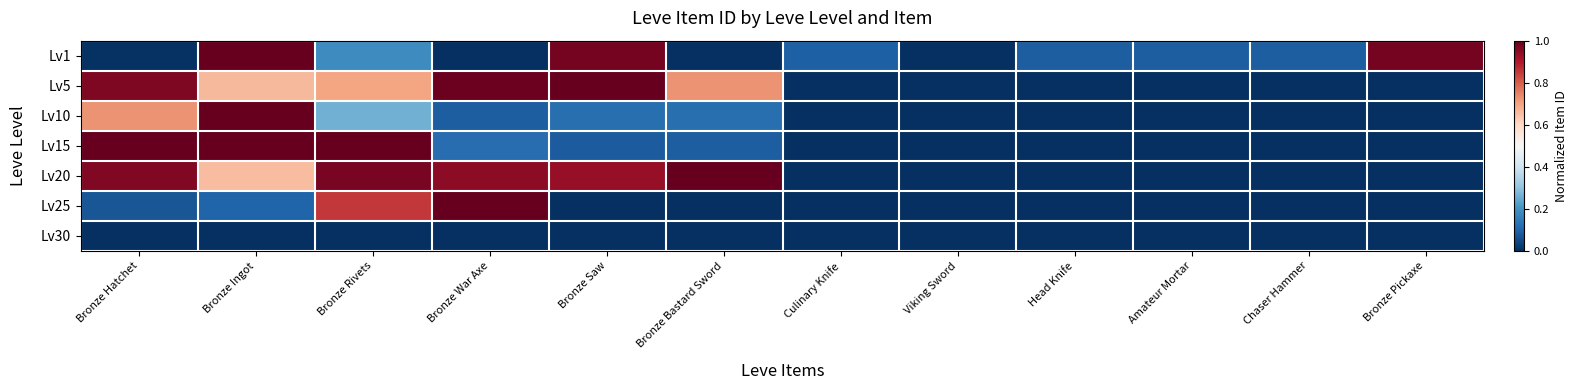

Reading right to left, extract all data points from this chart.

Lv1: Bronze Pickaxe=1.0	Chaser Hammer=0.1	Amateur Mortar=0.1	Head Knife=0.1	Viking Sword=0.0	Culinary Knife=0.1	Bronze Bastard Sword=0.0	Bronze Saw=1.0	Bronze War Axe=0.0	Bronze Rivets=0.2	Bronze Ingot=1.0	Bronze Hatchet=0.0
Lv5: Bronze Pickaxe=0.0	Chaser Hammer=0.0	Amateur Mortar=0.0	Head Knife=0.0	Viking Sword=0.0	Culinary Knife=0.0	Bronze Bastard Sword=0.7	Bronze Saw=1.0	Bronze War Axe=1.0	Bronze Rivets=0.7	Bronze Ingot=0.7	Bronze Hatchet=1.0
Lv10: Bronze Pickaxe=0.0	Chaser Hammer=0.0	Amateur Mortar=0.0	Head Knife=0.0	Viking Sword=0.0	Culinary Knife=0.0	Bronze Bastard Sword=0.1	Bronze Saw=0.1	Bronze War Axe=0.1	Bronze Rivets=0.3	Bronze Ingot=1.0	Bronze Hatchet=0.7
Lv15: Bronze Pickaxe=0.0	Chaser Hammer=0.0	Amateur Mortar=0.0	Head Knife=0.0	Viking Sword=0.0	Culinary Knife=0.0	Bronze Bastard Sword=0.1	Bronze Saw=0.1	Bronze War Axe=0.1	Bronze Rivets=1.0	Bronze Ingot=1.0	Bronze Hatchet=1.0
Lv20: Bronze Pickaxe=0.0	Chaser Hammer=0.0	Amateur Mortar=0.0	Head Knife=0.0	Viking Sword=0.0	Culinary Knife=0.0	Bronze Bastard Sword=1.0	Bronze Saw=0.9	Bronze War Axe=0.9	Bronze Rivets=1.0	Bronze Ingot=0.7	Bronze Hatchet=1.0
Lv25: Bronze Pickaxe=0.0	Chaser Hammer=0.0	Amateur Mortar=0.0	Head Knife=0.0	Viking Sword=0.0	Culinary Knife=0.0	Bronze Bastard Sword=0.0	Bronze Saw=0.0	Bronze War Axe=1.0	Bronze Rivets=0.9	Bronze Ingot=0.1	Bronze Hatchet=0.1
Lv30: Bronze Pickaxe=0.0	Chaser Hammer=0.0	Amateur Mortar=0.0	Head Knife=0.0	Viking Sword=0.0	Culinary Knife=0.0	Bronze Bastard Sword=0.0	Bronze Saw=0.0	Bronze War Axe=0.0	Bronze Rivets=0.0	Bronze Ingot=0.0	Bronze Hatchet=0.0